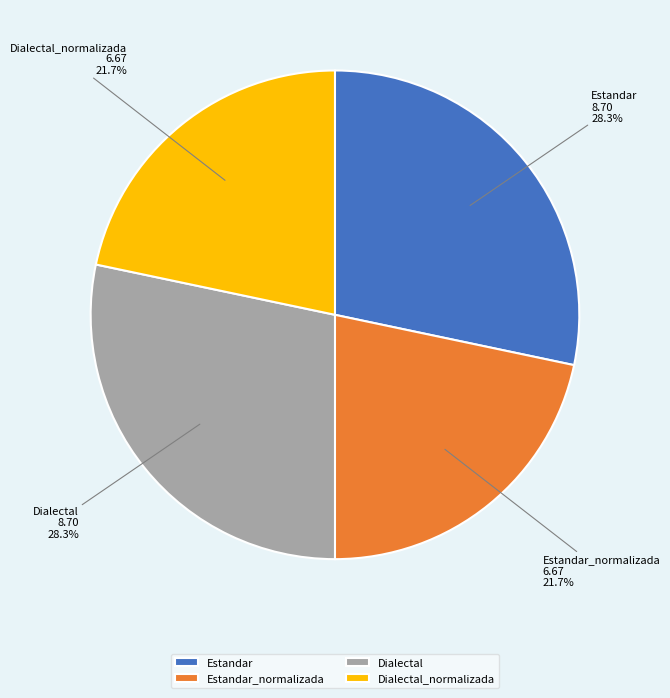

How much of the chart is everything except Estandar?

71.7%